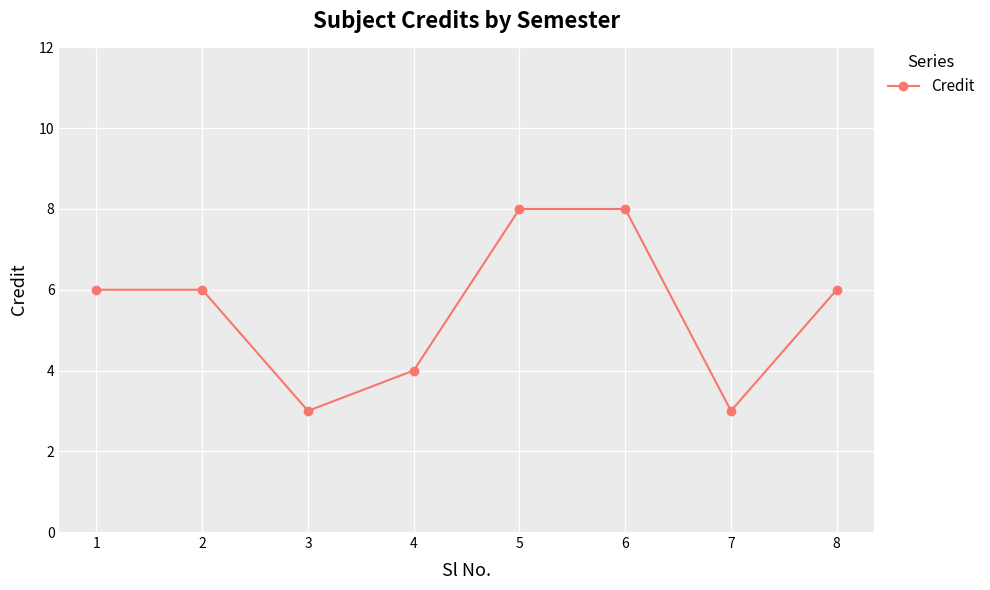

Approximately how many times larger is the value at 7 compared to 2?

0.5